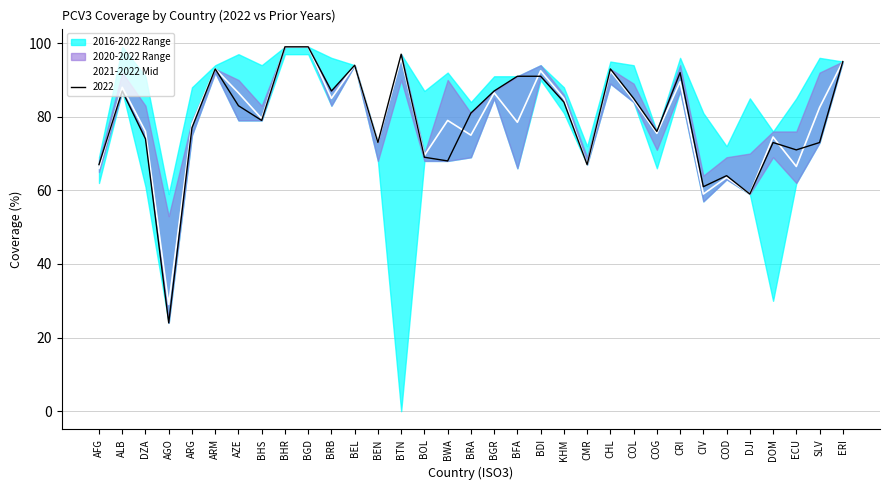

Rank the categories by value from highest to lowest.

BHR, BGD, BTN, ERI, BEL, ARM, BDI, CHL, CRI, ALB, AZE, BGR, BRB, KHM, COL, SLV, BHS, BWA, BFA, ARG, DZA, COG, BRA, DOM, BEN, BOL, CMR, ECU, AFG, COD, CIV, DJI, AGO